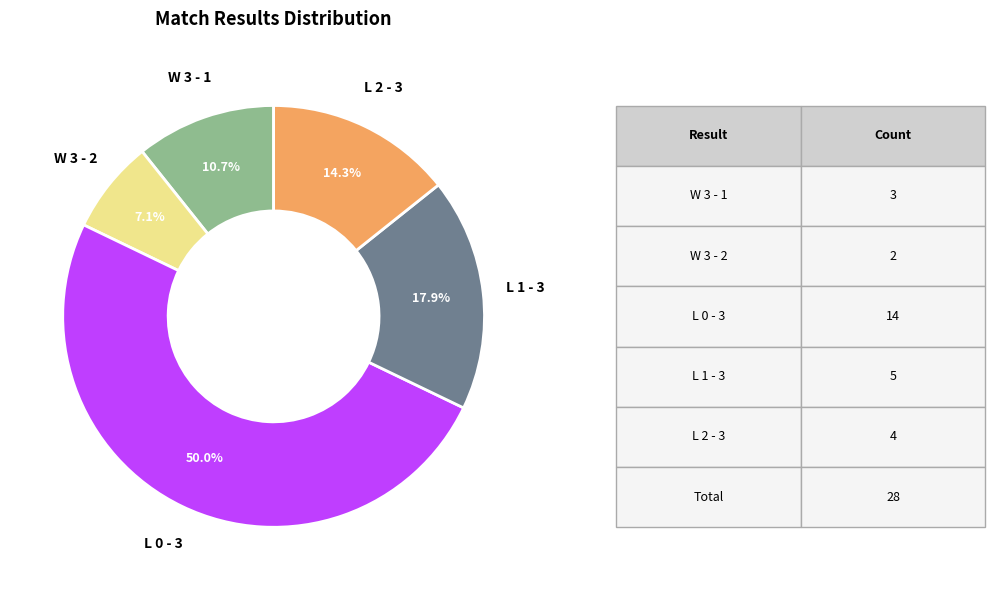

To the nearest percent, what is the difference between the largest and smallest slice percentages?

43%